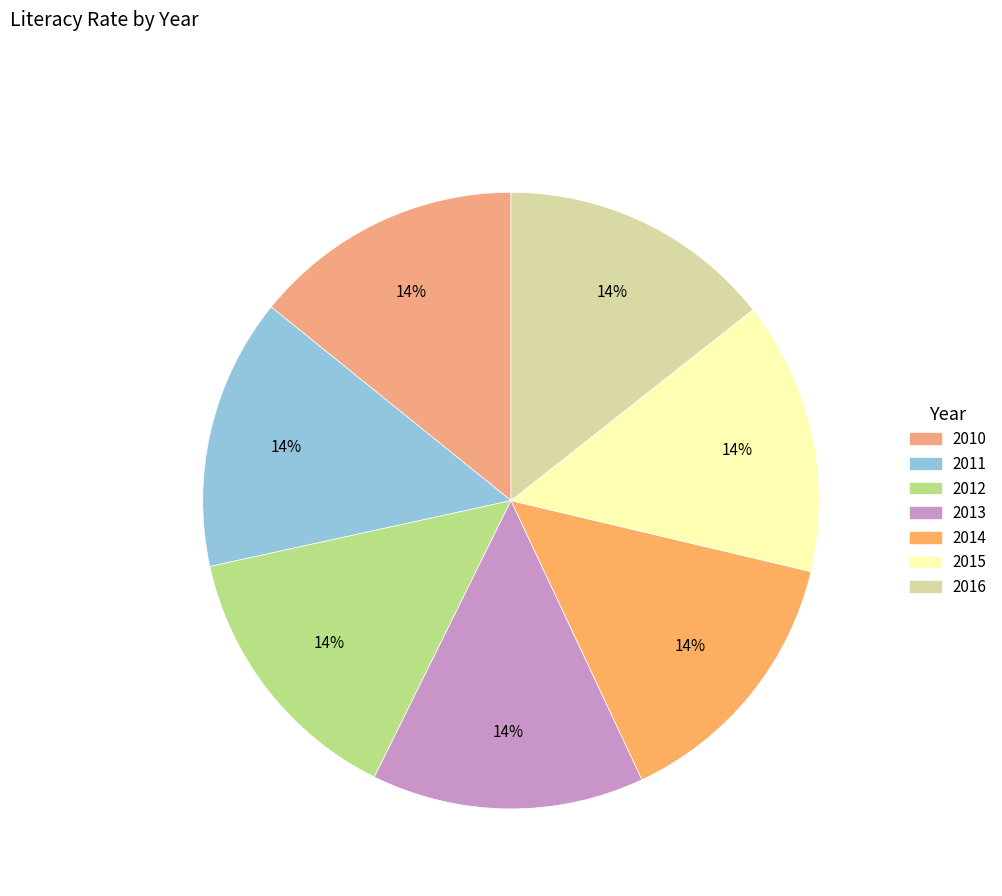

To the nearest percent, what portion does 2012 represent?

14%